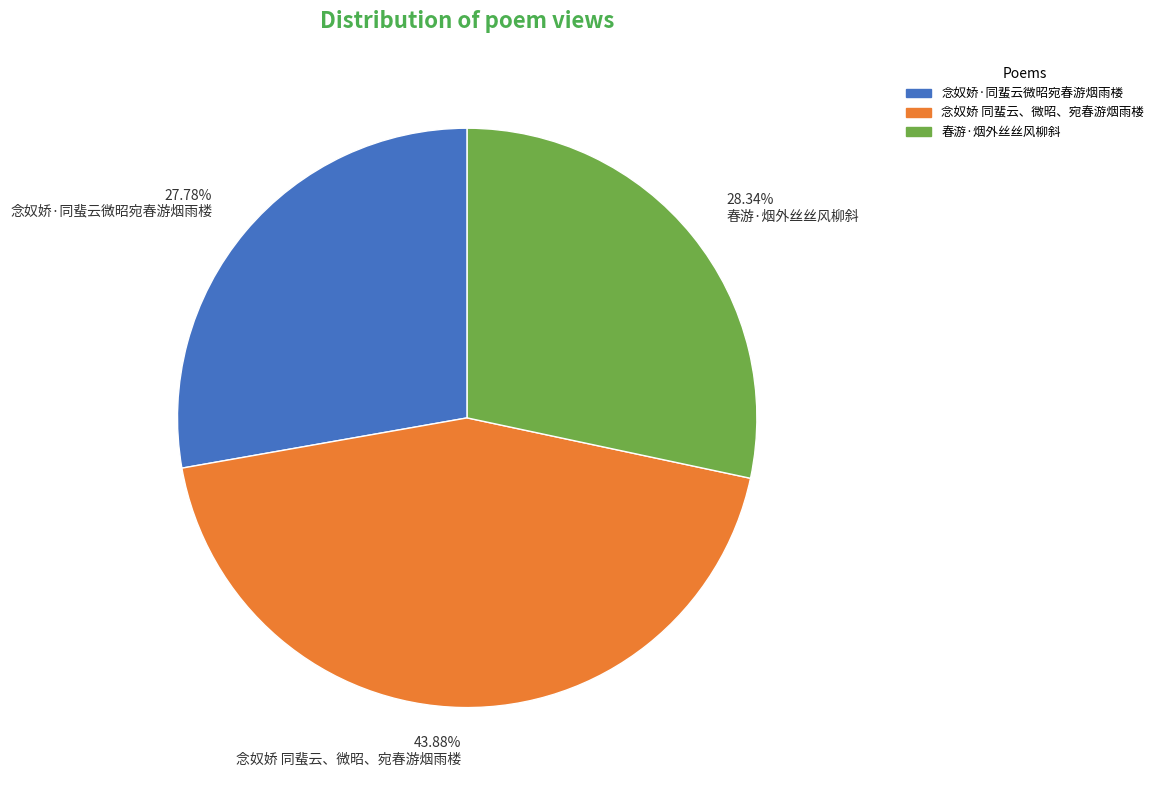

Is the sum of 27.78% 念奴娇·同蜚云微昭宛春游烟雨楼 and 28.34% 春游·烟外丝丝风柳斜 greater than half?

Yes